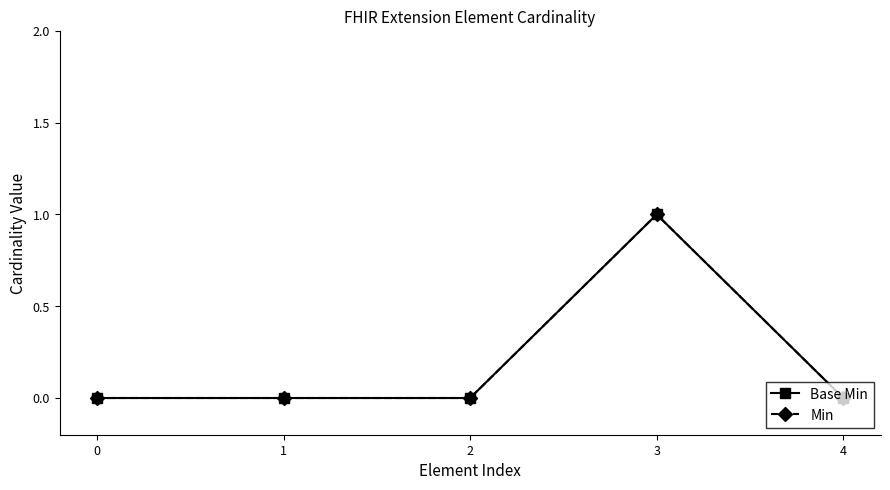

True or false: Min has more than 2 interior local peaks.

False